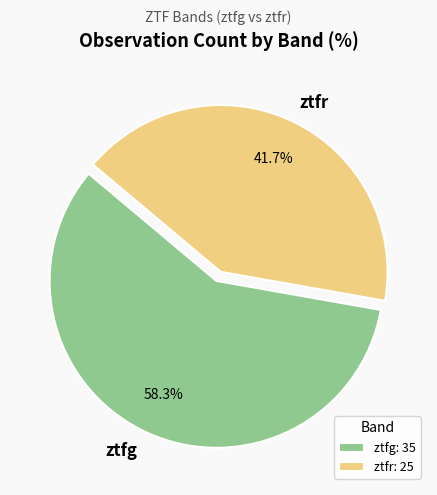

To the nearest percent, what is the difference between the ztfr and ztfg slice percentages?

17%